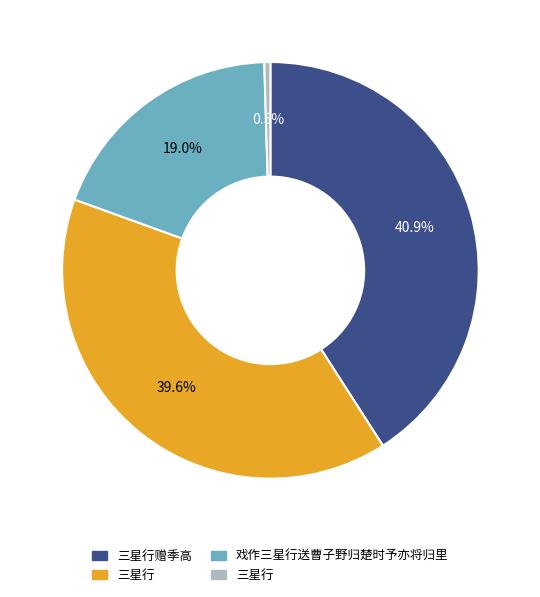

Is there any slice that represents more than half of the pie?

No